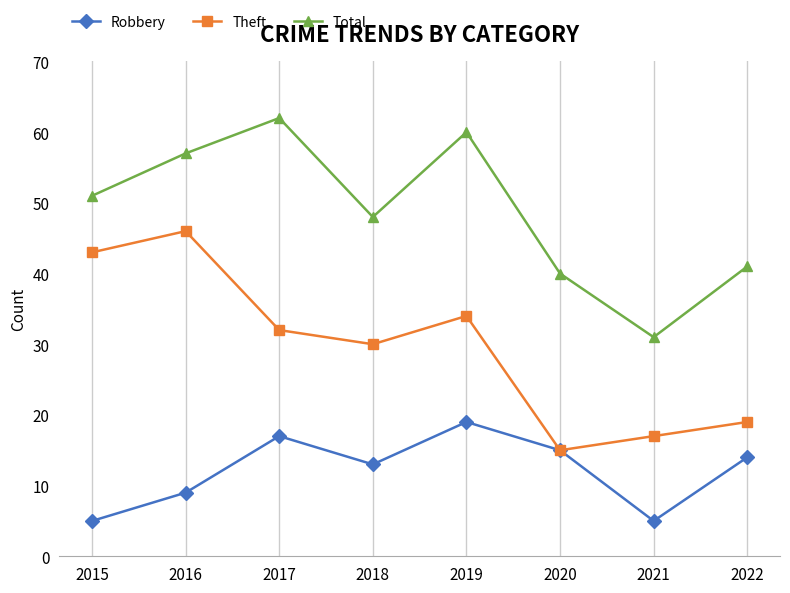

The Robbery series shows 17 at 2017. True or false?

True